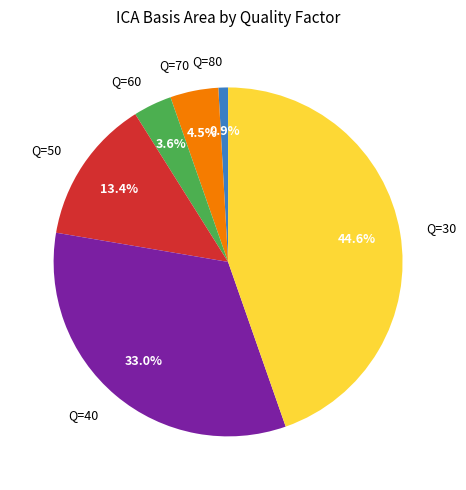

What percentage is the Q=40 slice, to the nearest percent?

33%